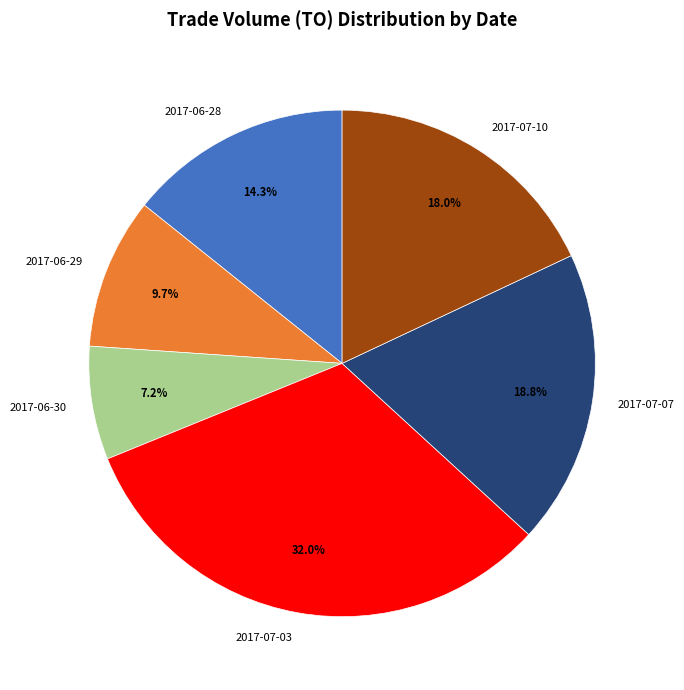

Is there any slice that represents more than half of the pie?

No